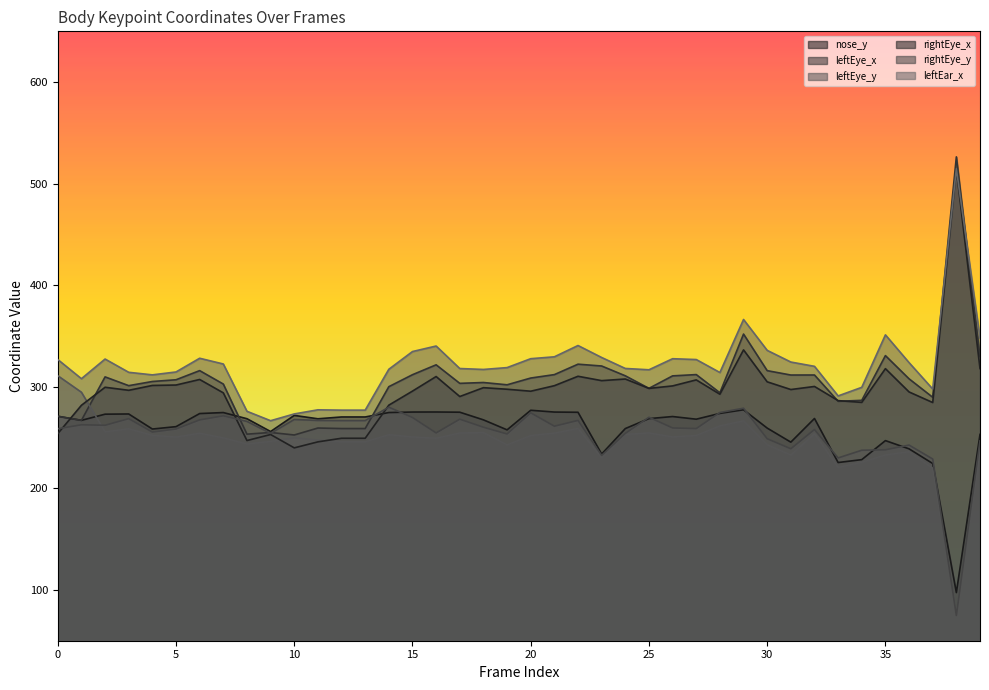

Which series has the largest total across all categories?

leftEar_x